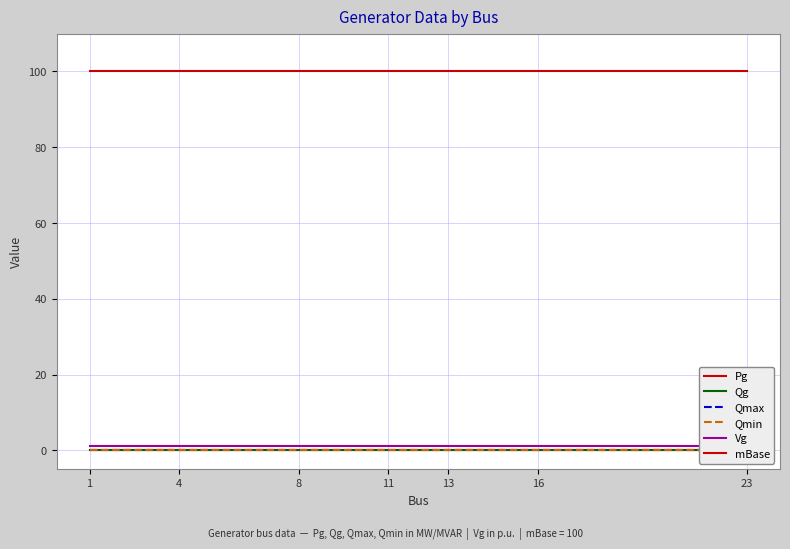

True or false: Vg has a value of 0 at 16.

False